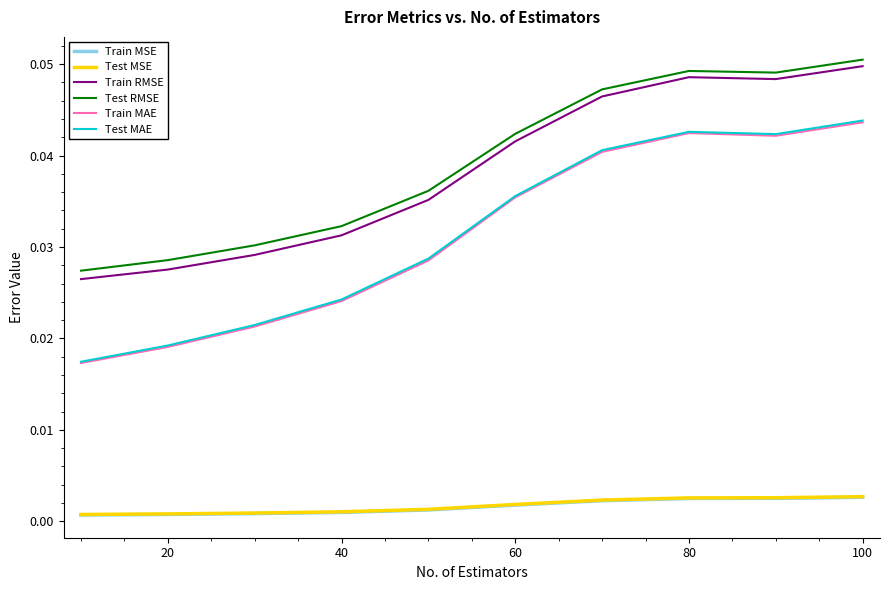

True or false: Train RMSE and Test MSE cross at least once.

False